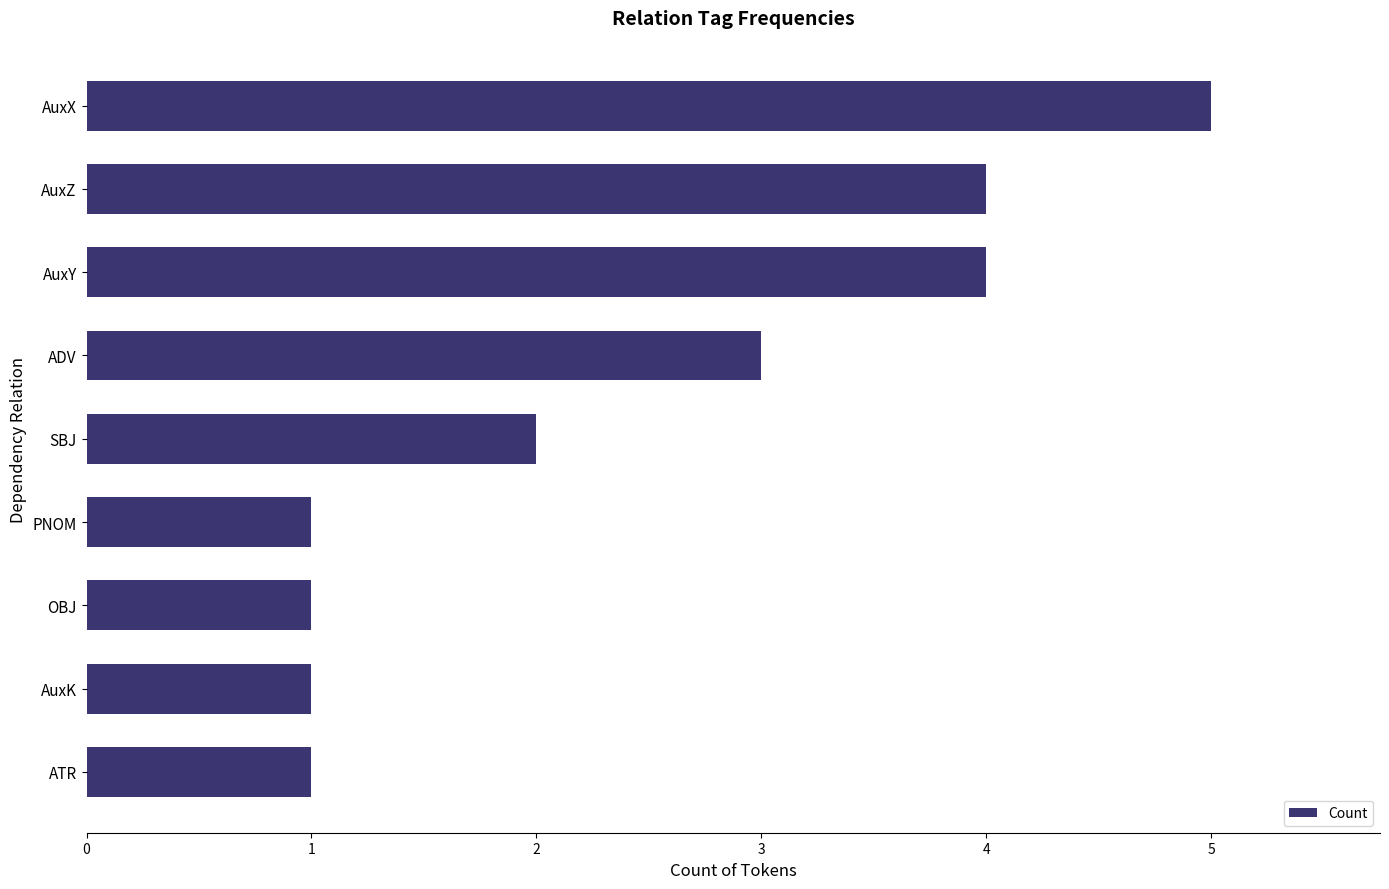

What is the sum of the values at OBJ and AuxX?

6